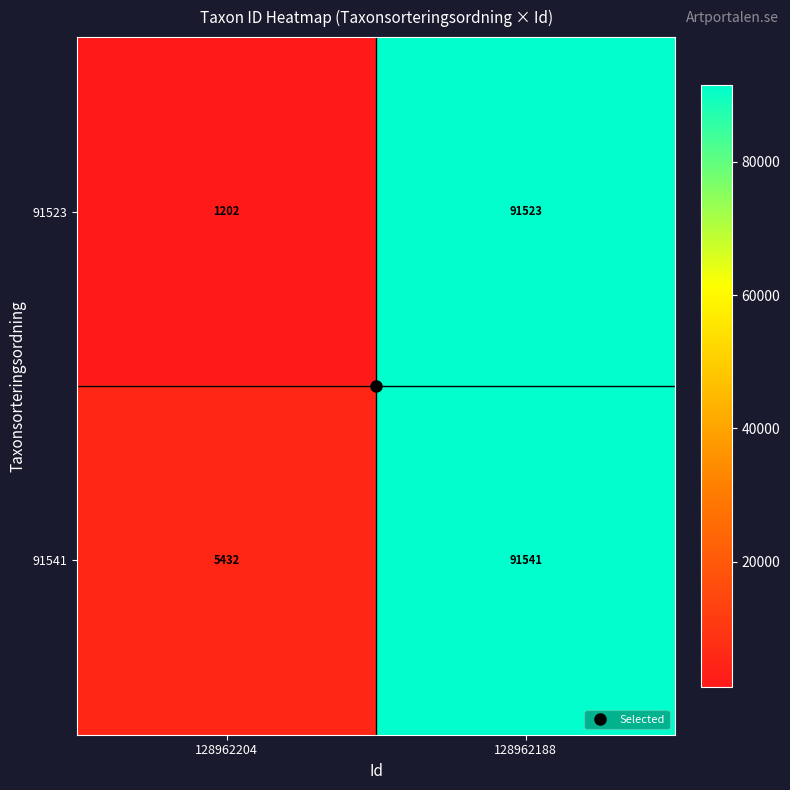

At how many categories does at least one series exceed 91498?

1